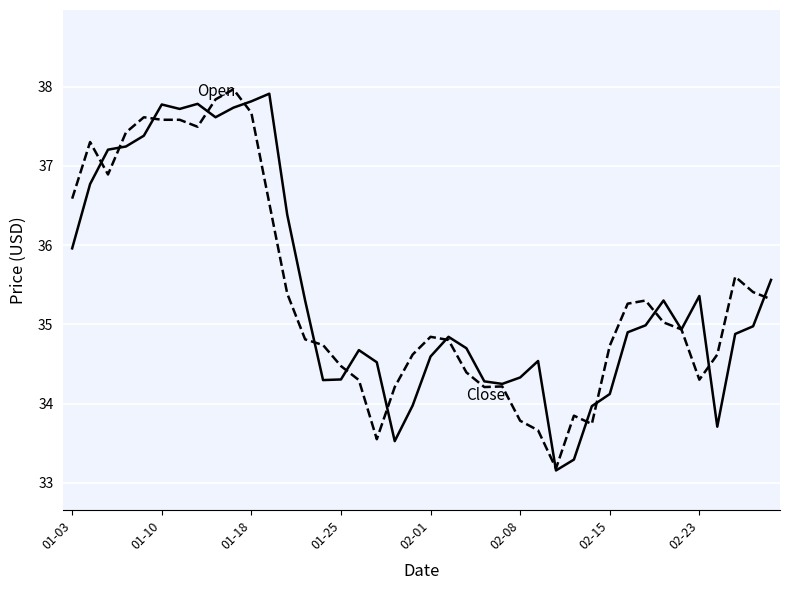

What is the minimum value shown in the chart?

33.2